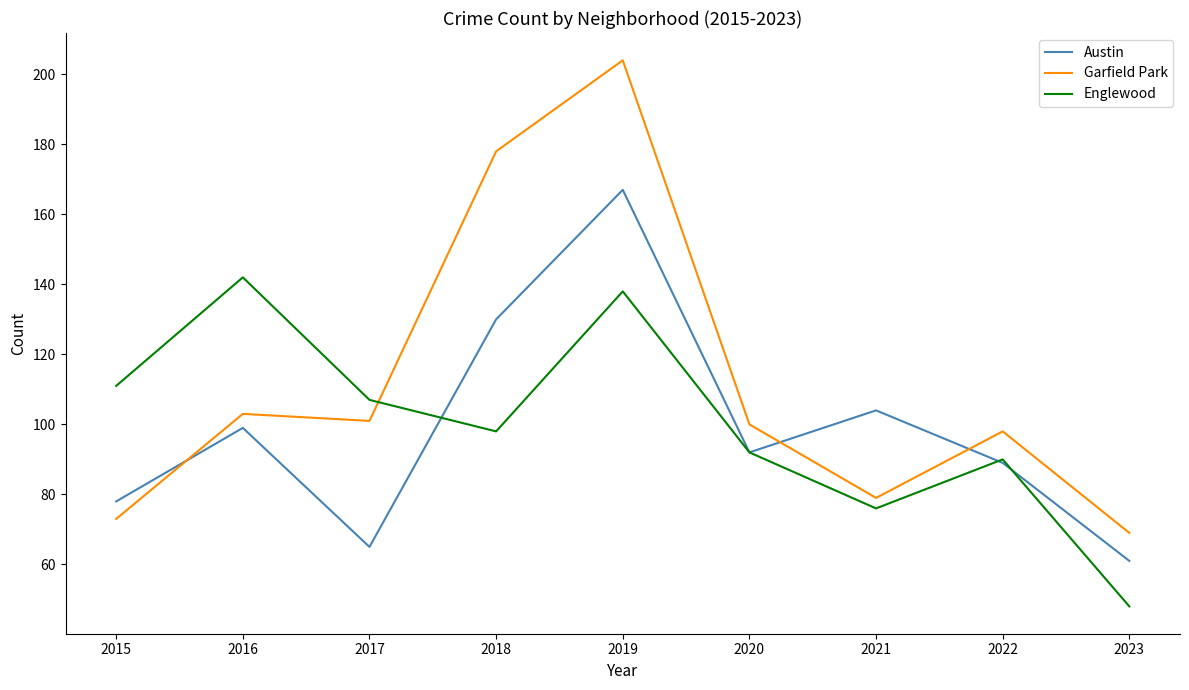

At which category is the sum across all series the highest?

2019